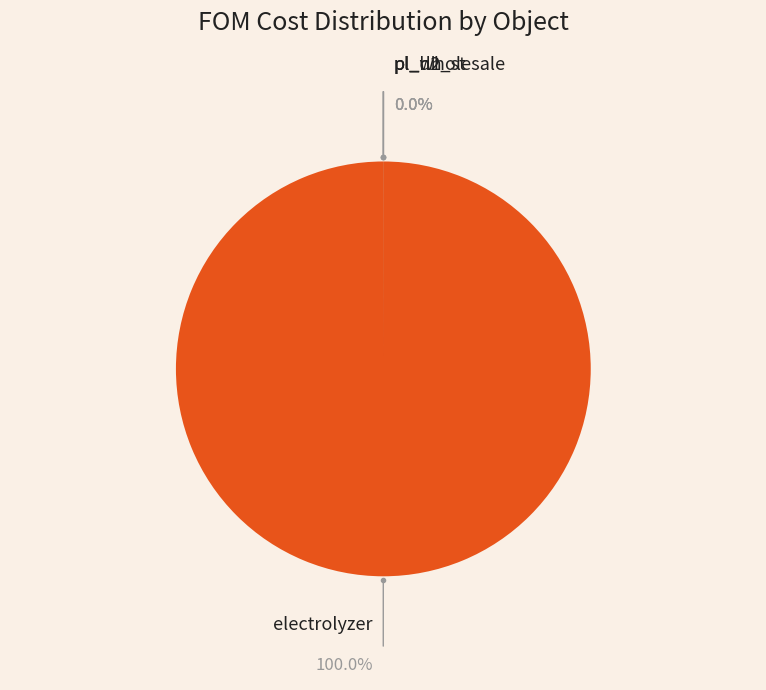

Do pl_dh and electrolyzer together represent more than half of the pie?

Yes